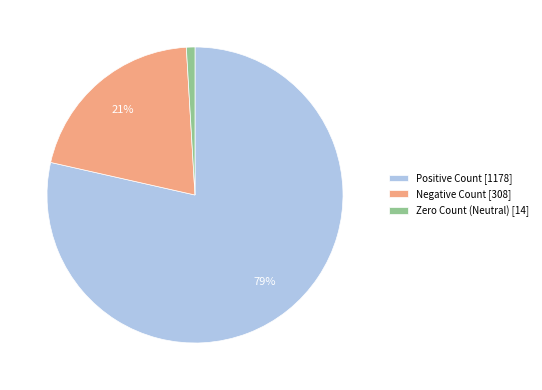

What is the largest slice in the pie chart?

Positive Count